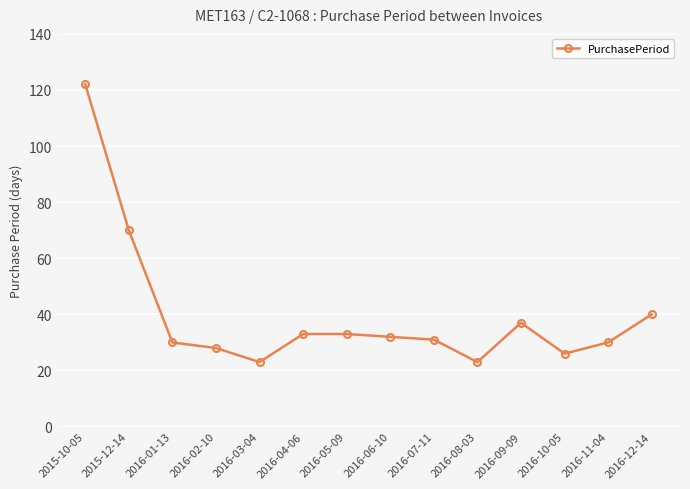

Where is the data nearest to the value 72?

2015-12-14